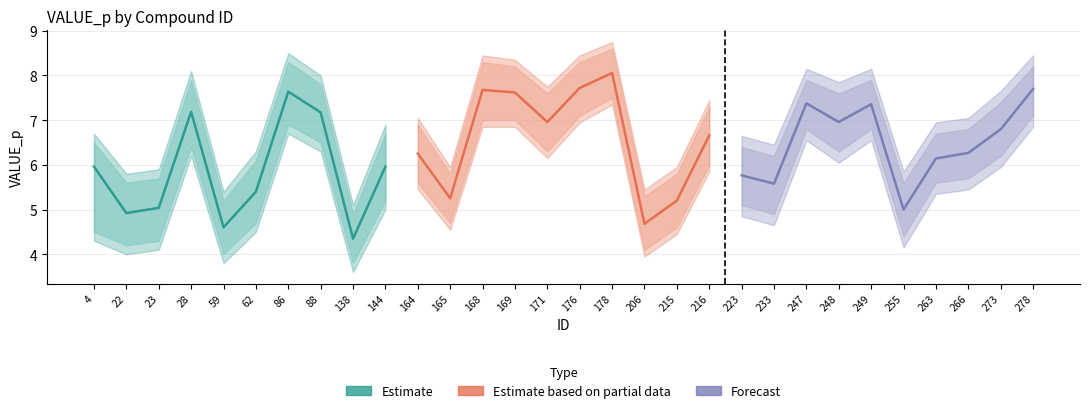

At which category does Estimate reach its first local valley?

22